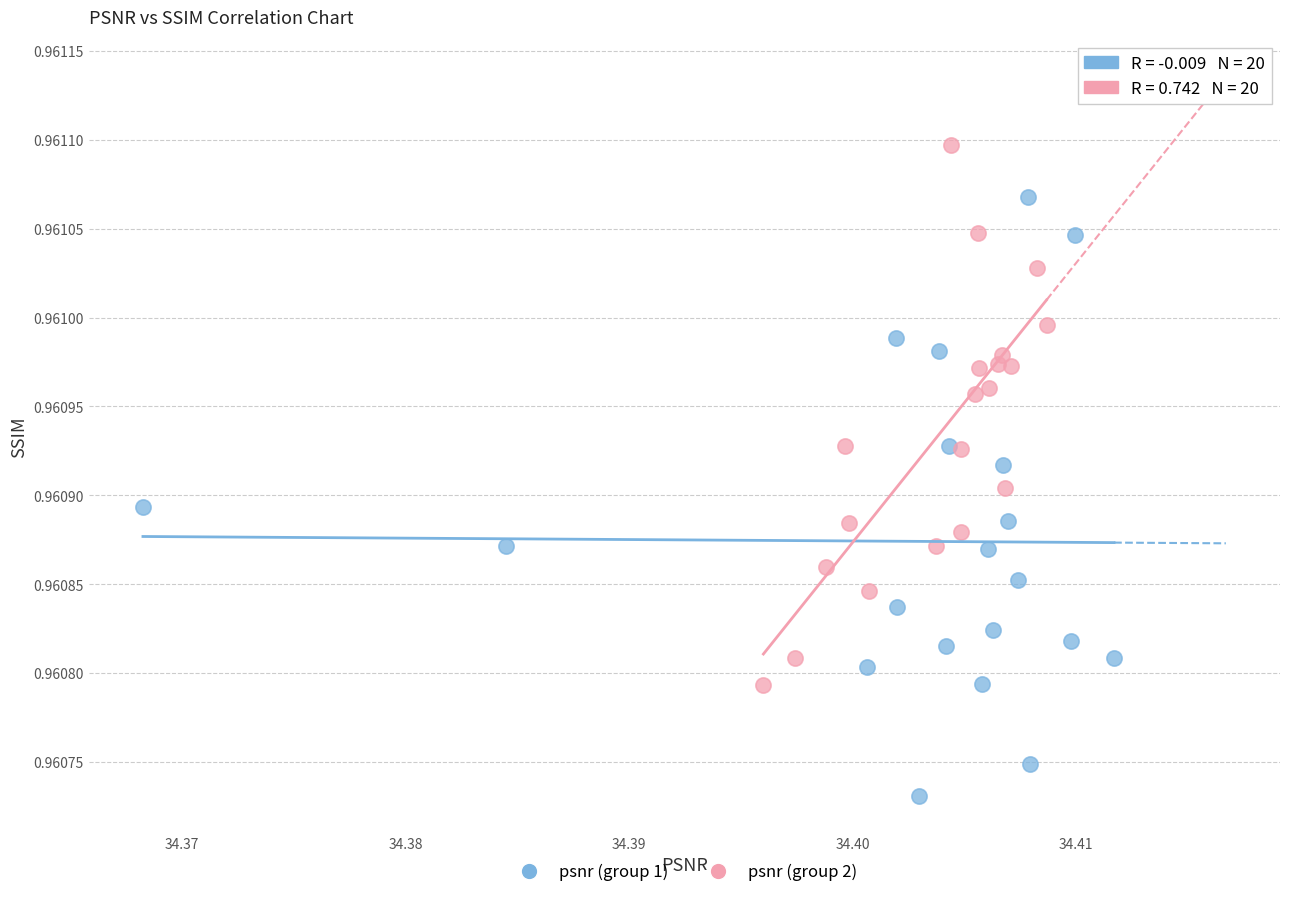

What are all the series names shown in the legend?

psnr (group 1), psnr (group 2)